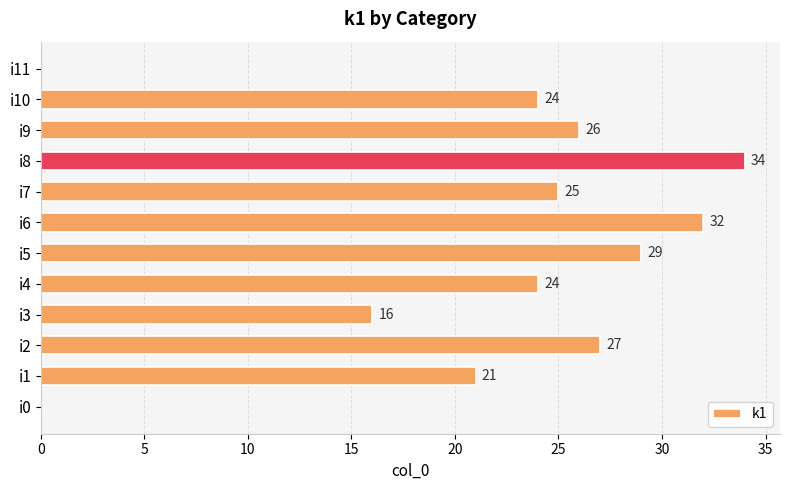

At which category does the chart reach its peak across all series?

i8